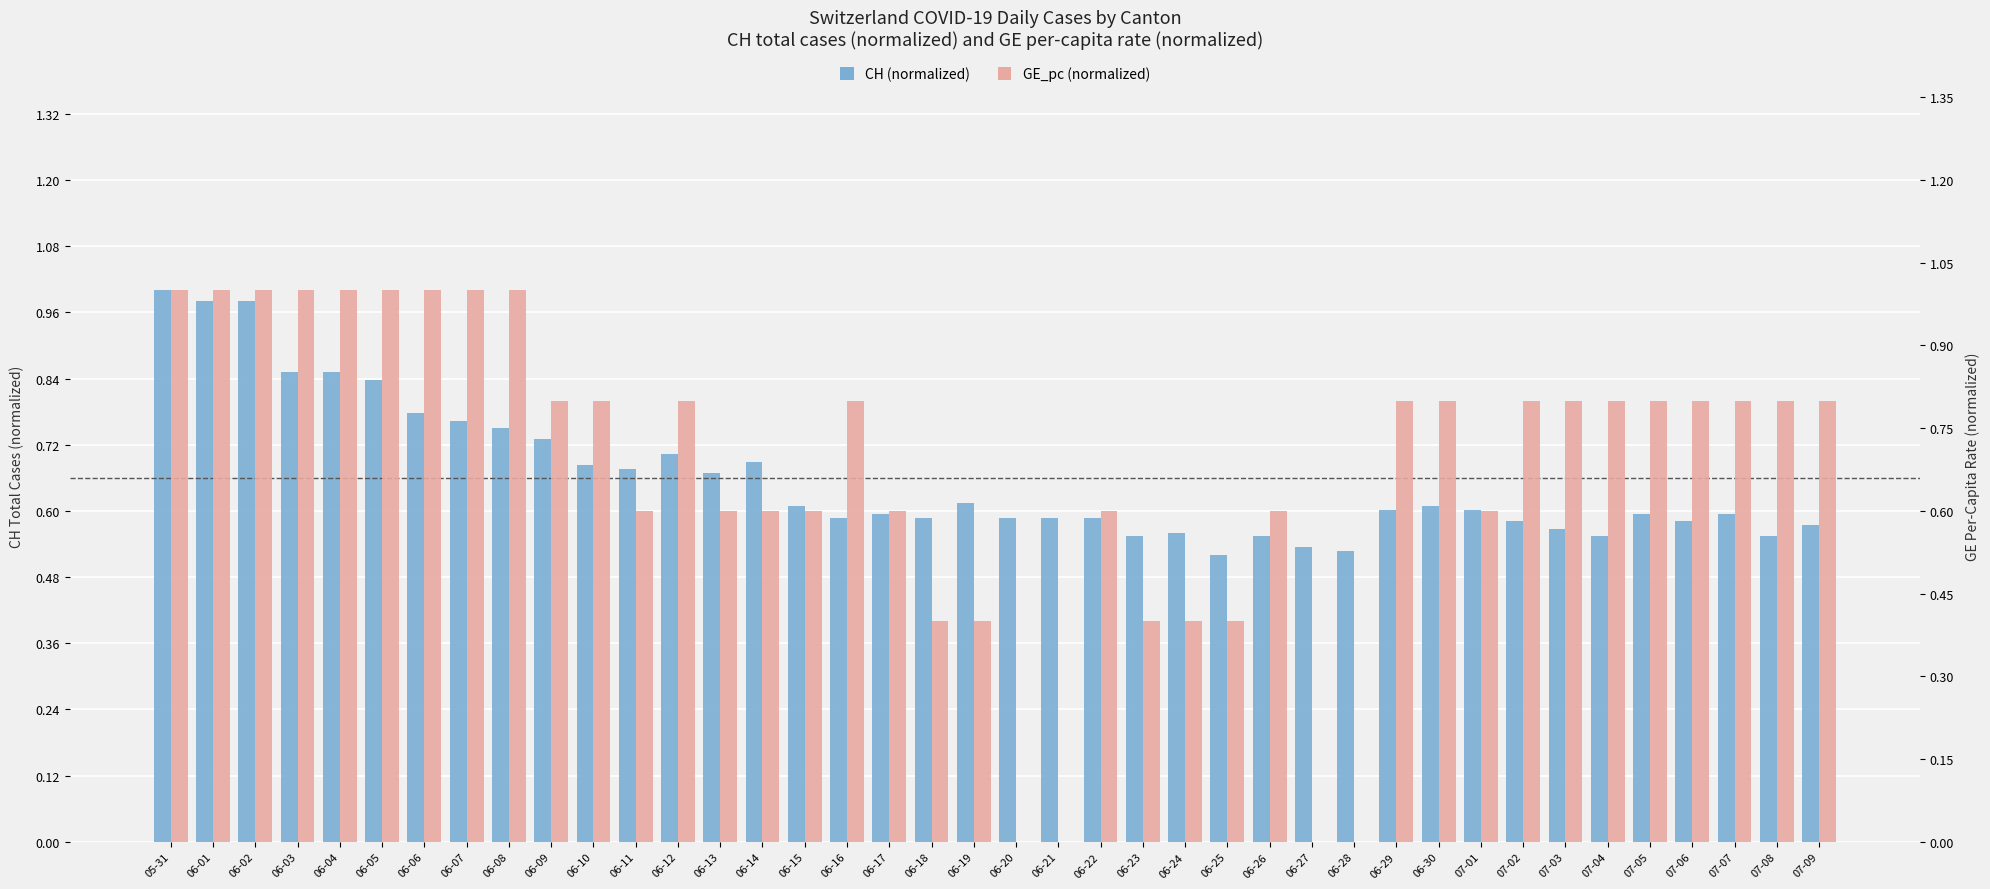

What is the total value across all series at 06-16?

1.4